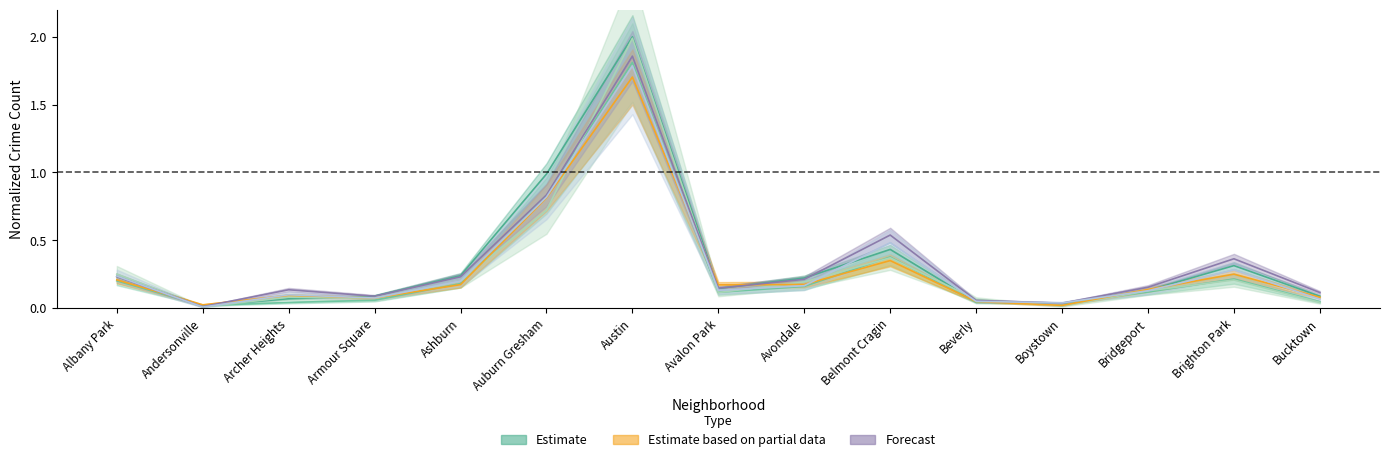

The value of 2019 at Andersonville is 0.0. True or false?

False